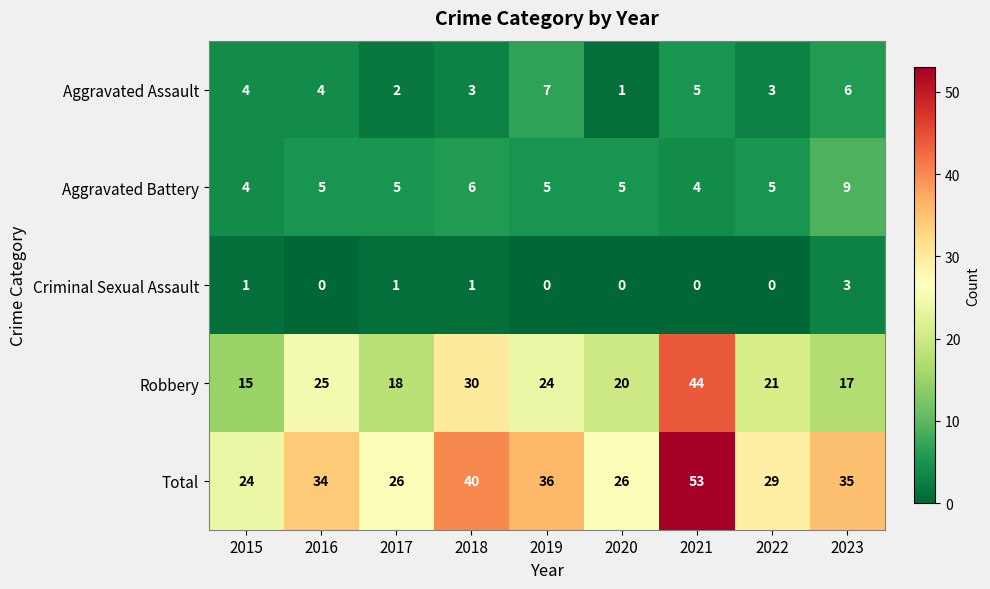

At which label does Robbery first exceed 21?

2016